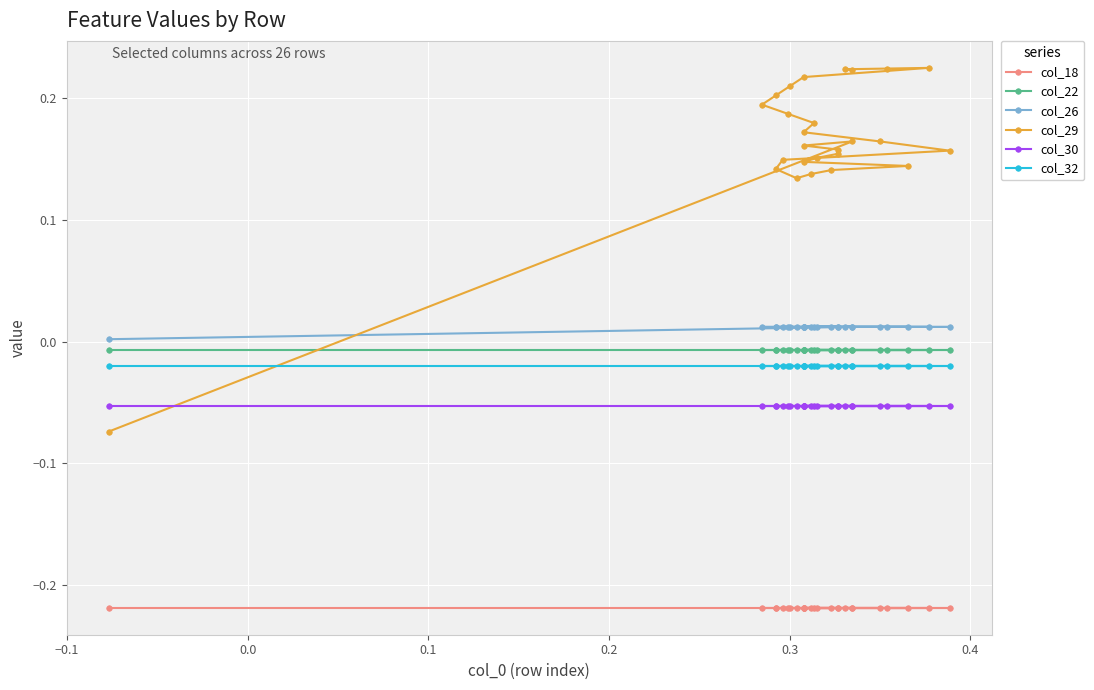

True or false: col_30 and col_26 cross at least once.

False